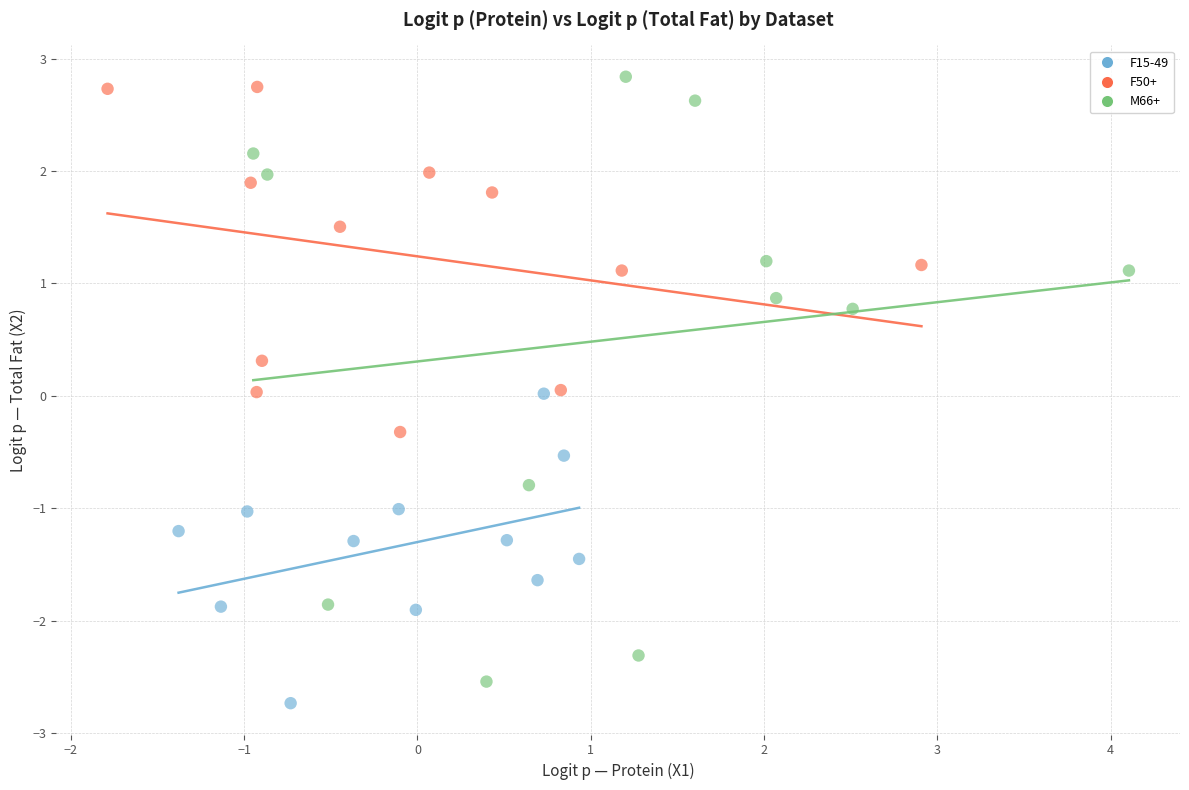

Which series has the widest spread of Y values?

M66+